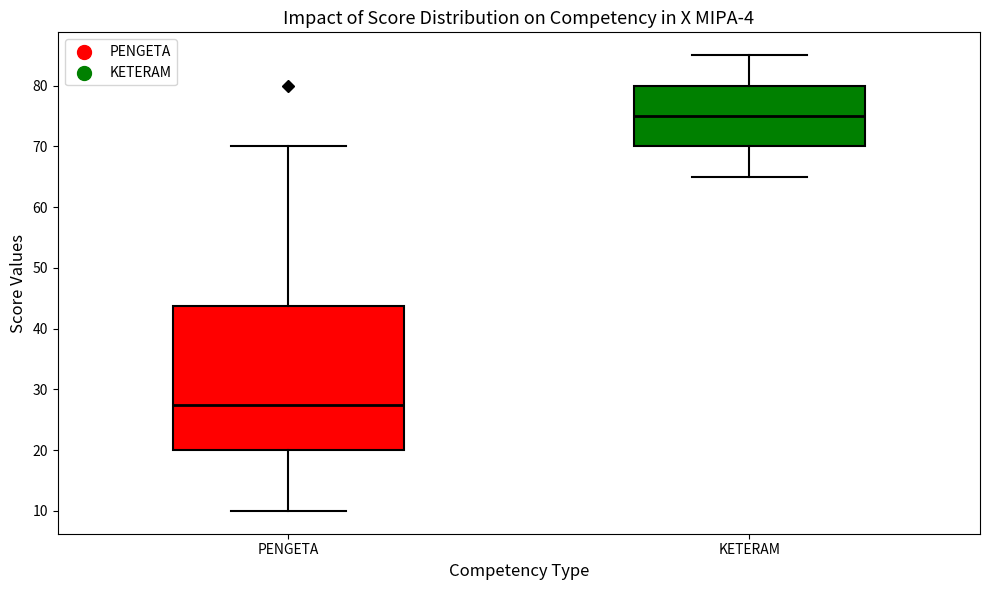

Reading left to right, read every box against the y-axis: the position of its median line, the range the box covers, and the ends of its whiskers. The values are not printed on the chart, so give them approximately, as read against the axis.

PENGETA: median 28, box 20 to 44, whiskers 10 to 70
KETERAM: median 75, box 70 to 80, whiskers 65 to 85